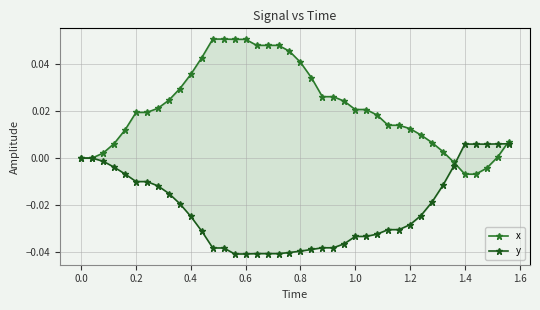

Which series ends up on top after the final intersection of x and y?

x